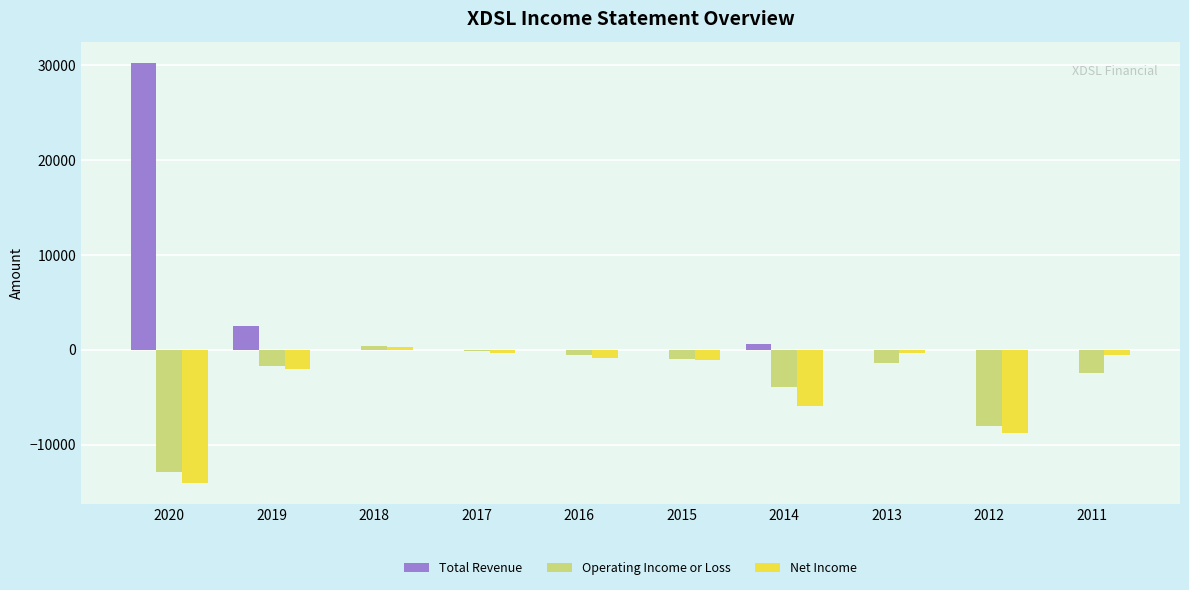

Reading right to left, what are all the values shown in this chart?

Total Revenue: 2011=0	2012=0	2013=0	2014=600	2015=0	2016=0	2017=0	2018=0	2019=2500	2020=30300
Operating Income or Loss: 2011=-2500	2012=-8000	2013=-1400	2014=-3900	2015=-1000	2016=-600	2017=-100	2018=400	2019=-1700	2020=-12900
Net Income: 2011=-500	2012=-8800	2013=-300	2014=-5900	2015=-1100	2016=-900	2017=-300	2018=300	2019=-2000	2020=-14100